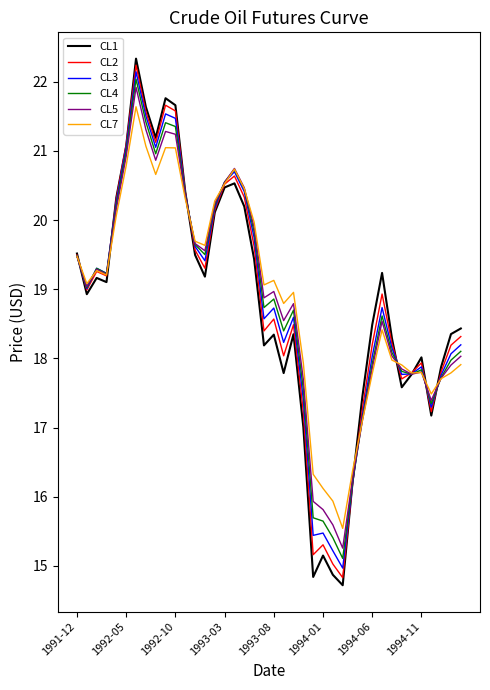

Which series has the widest spread of values?

CL1